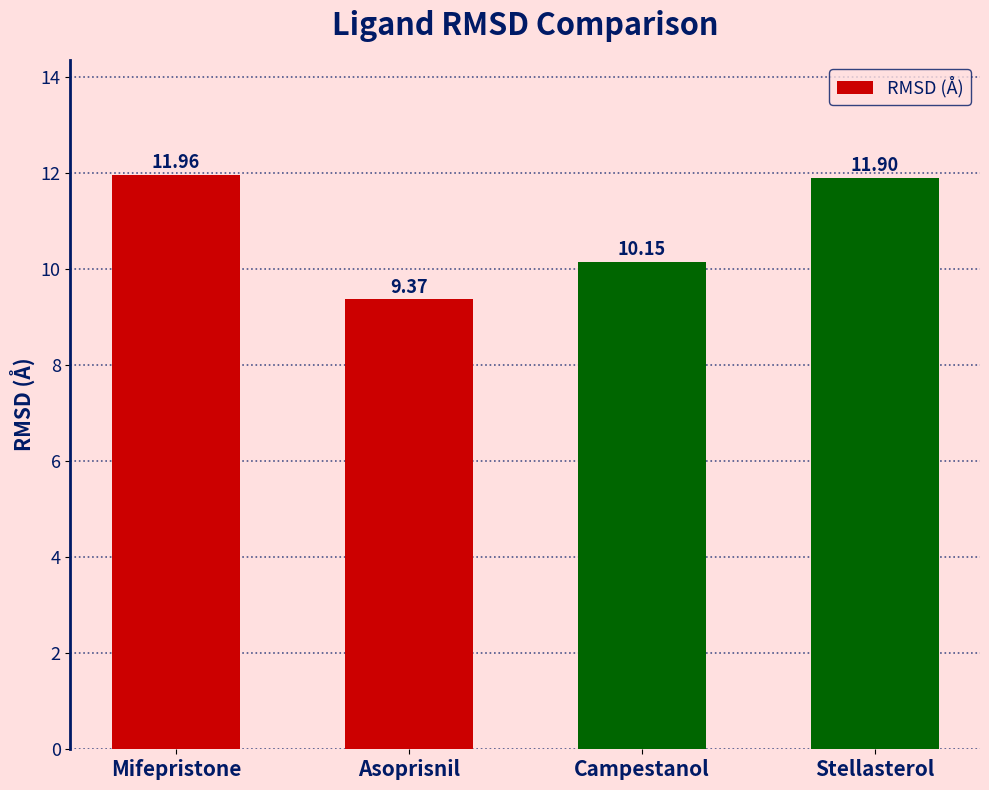

What is the difference between the second highest and minimum values?

2.5